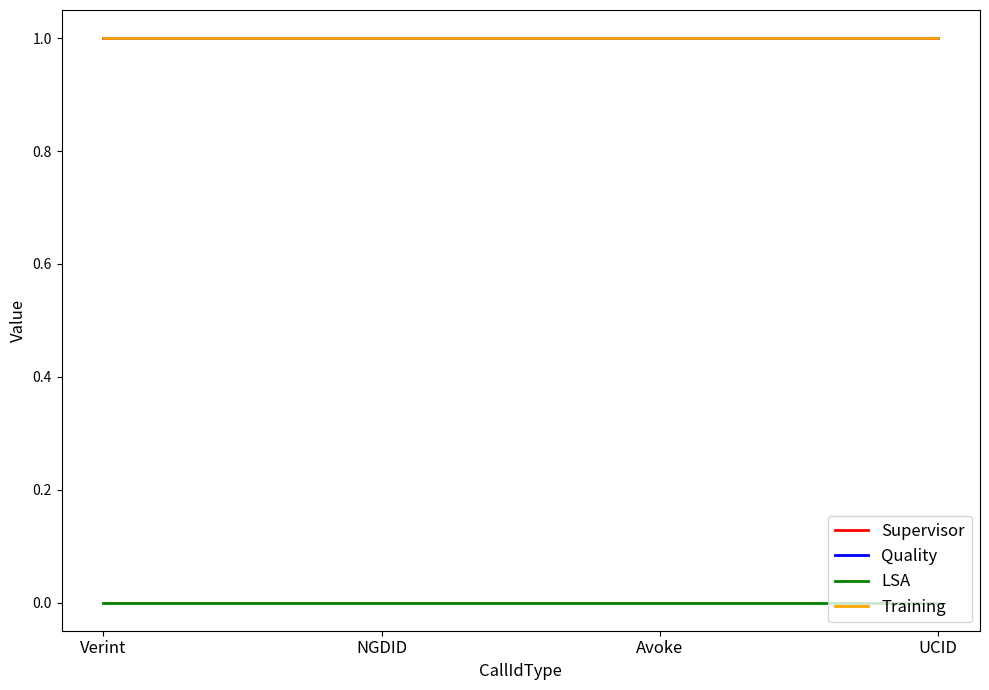

Between NGDID and UCID, which series saw the biggest shift?

Supervisor